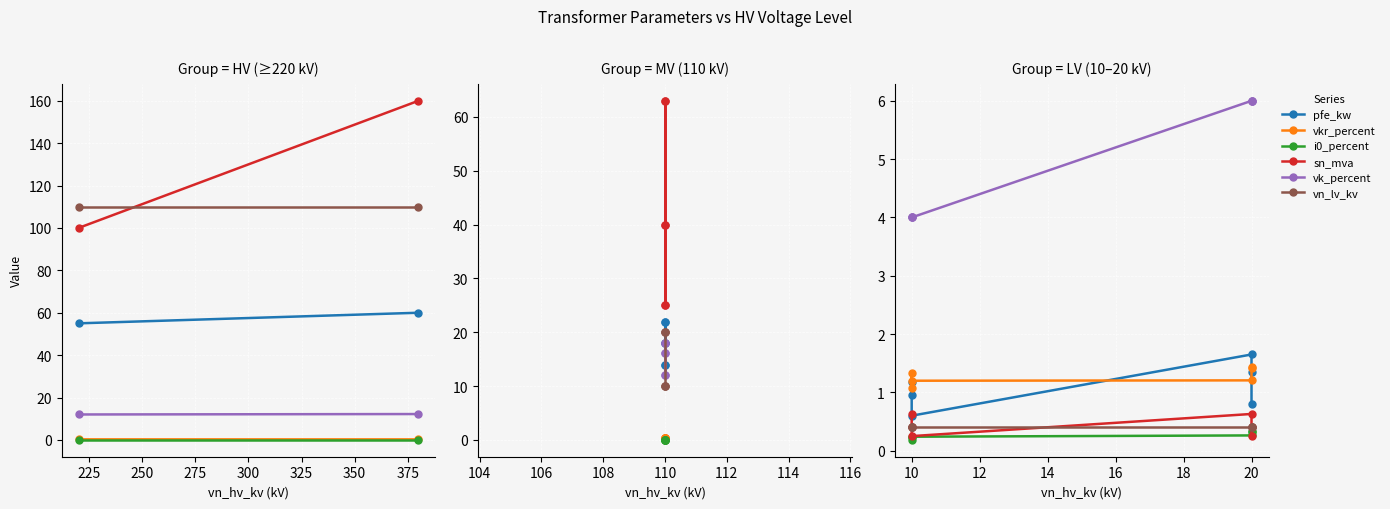

Count the number of data series in this chart.

6